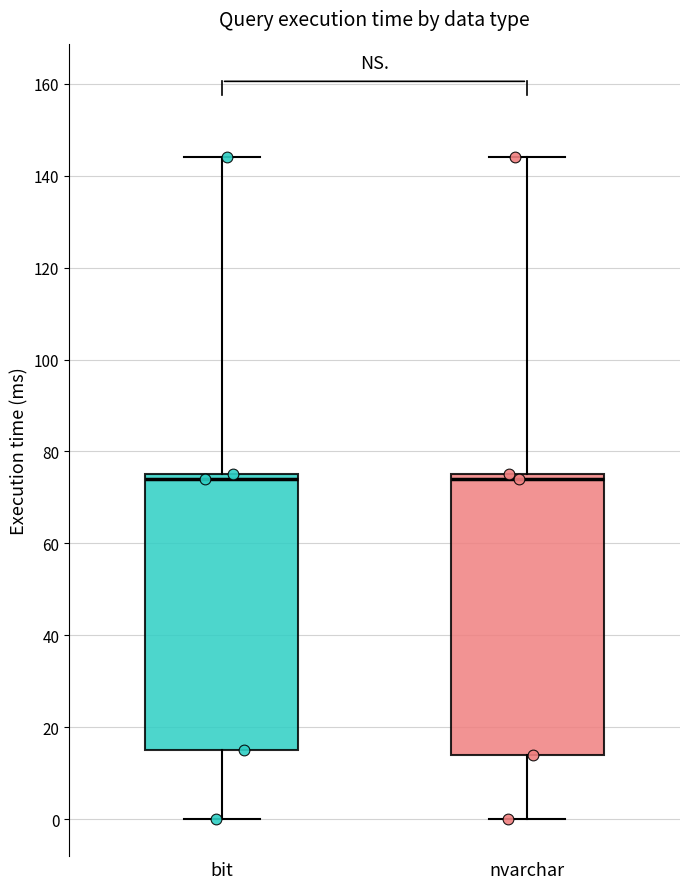

Reading left to right, transcribe this box plot: for each box, give where its median line is, the range the box spans, and where its two whiskers end, as read against the y-axis. The values are not printed on the chart, so give them approximately, as read against the axis.

bit: median 74, box 16 to 76, whiskers 0 to 144
nvarchar: median 74, box 14 to 76, whiskers 0 to 144